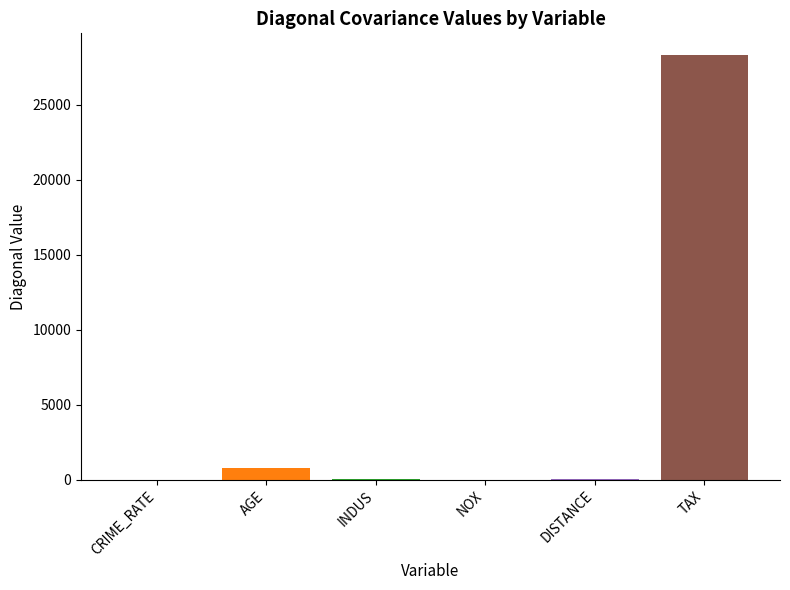

The chart shows a value of 47.0 at INDUS. True or false?

True